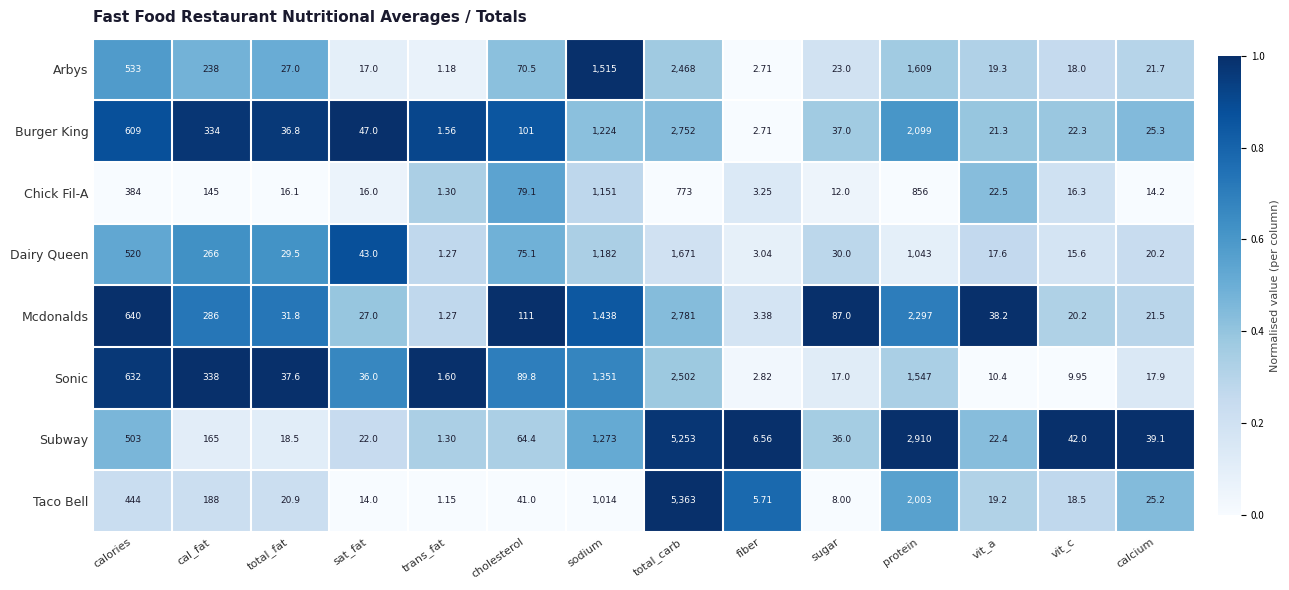

At which label does Mcdonalds reach its minimum?

trans_fat